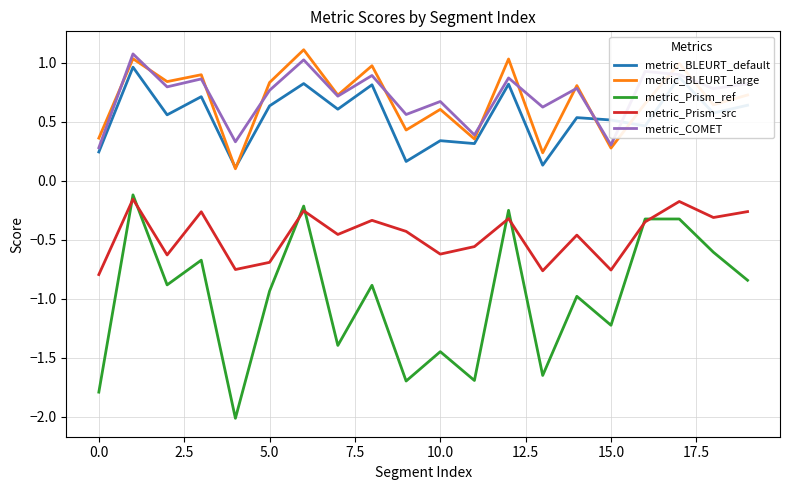

What is the greatest value displayed?

1.1